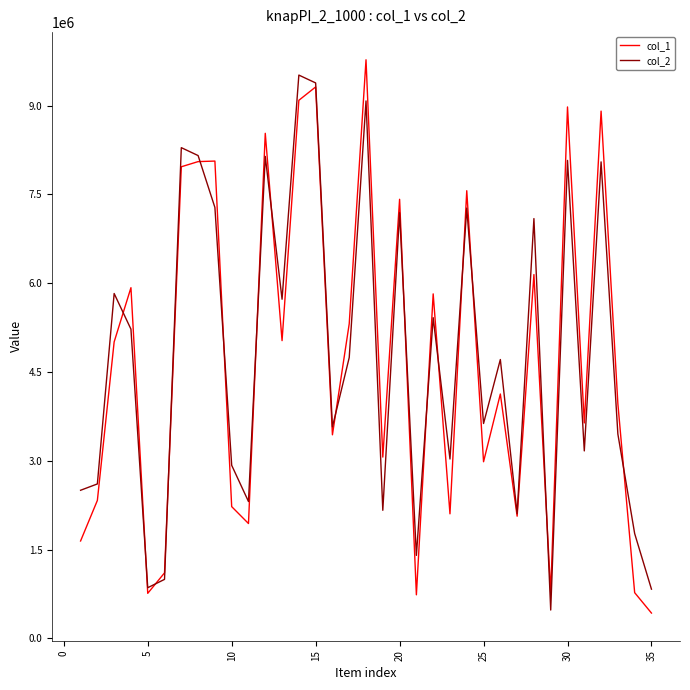

What is the smallest value displayed?

427849